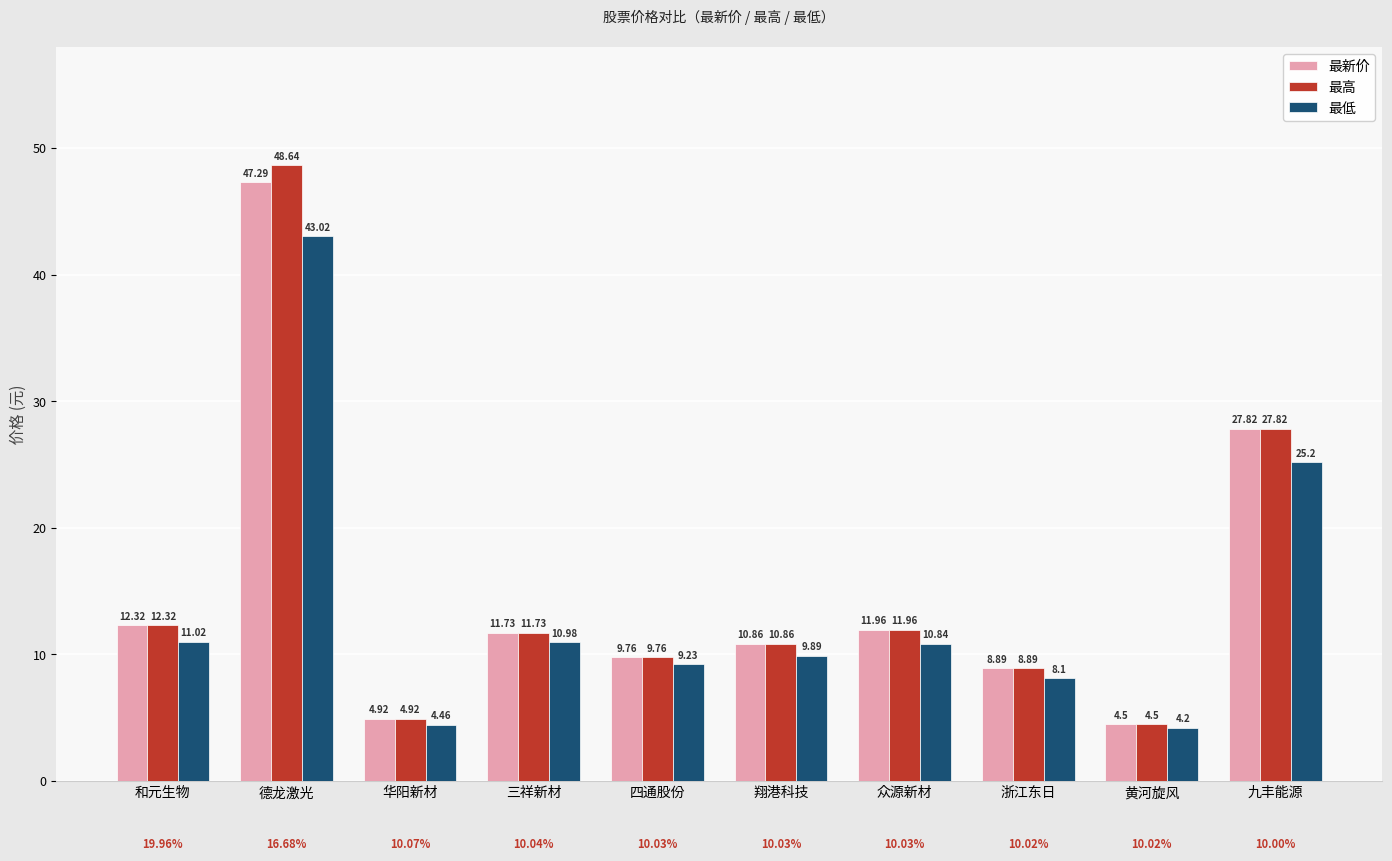

What is the label of the 10th bar from the left?

九丰能源